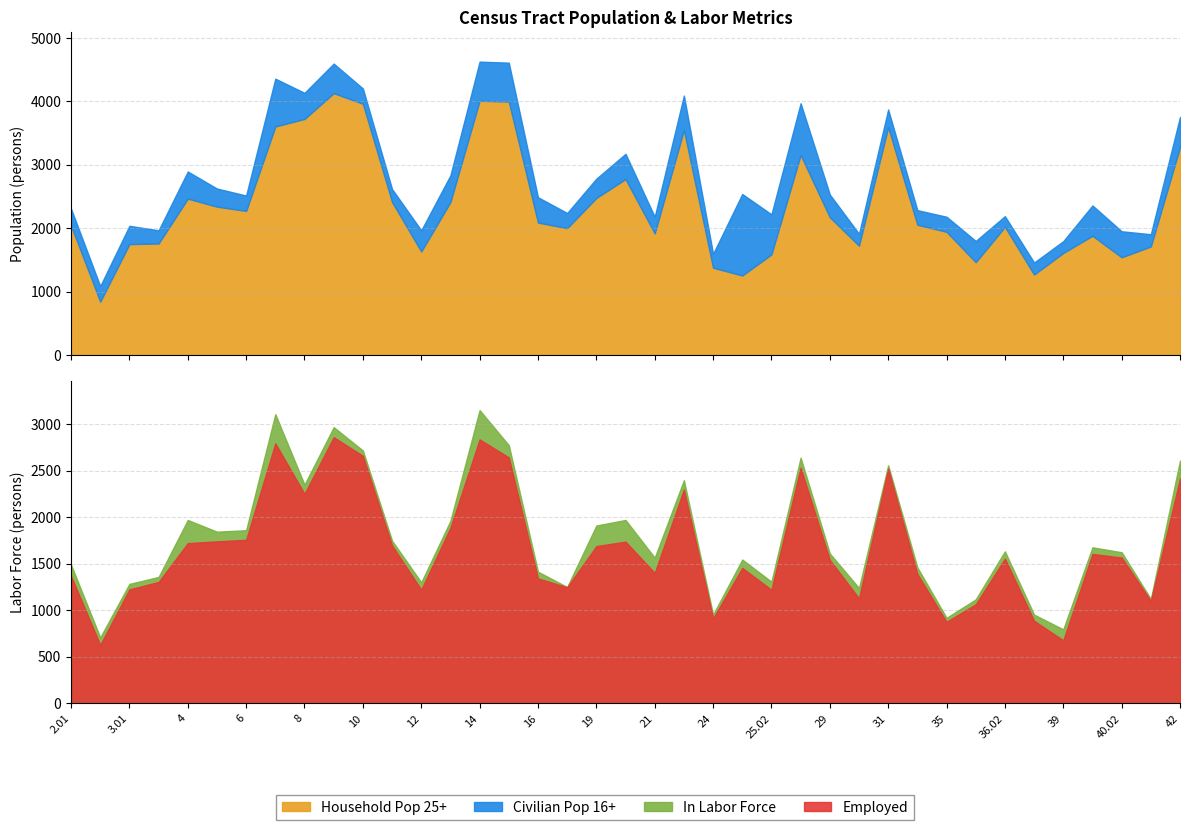

What is the difference between the Employed values at 14 and 42?

421